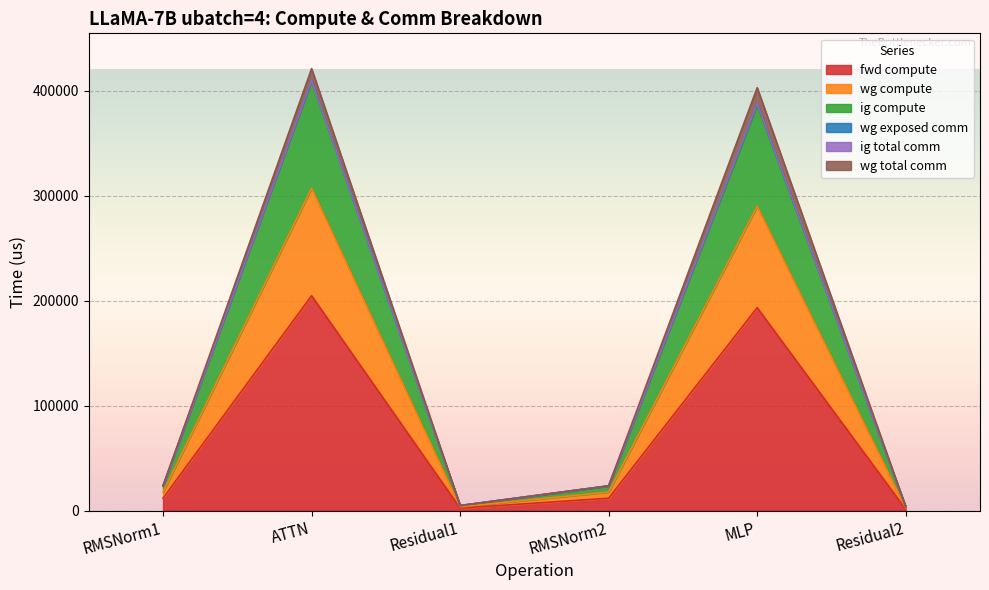

Where is ig compute nearest to the value 206822?

MLP